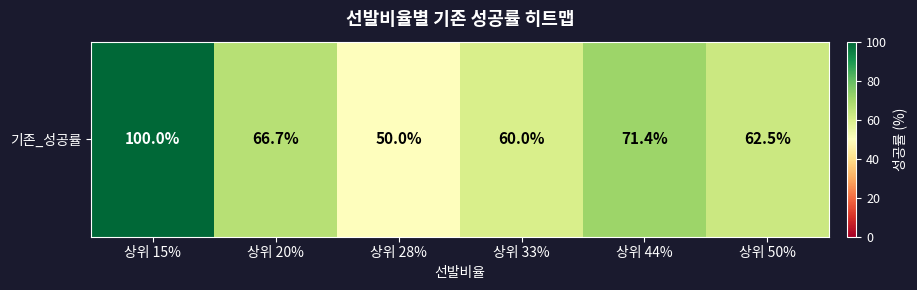

Reading right to left, extract all data points from this chart.

상위 50%=62.5	상위 44%=71.4	상위 33%=60.0	상위 28%=50.0	상위 20%=66.7	상위 15%=100.0